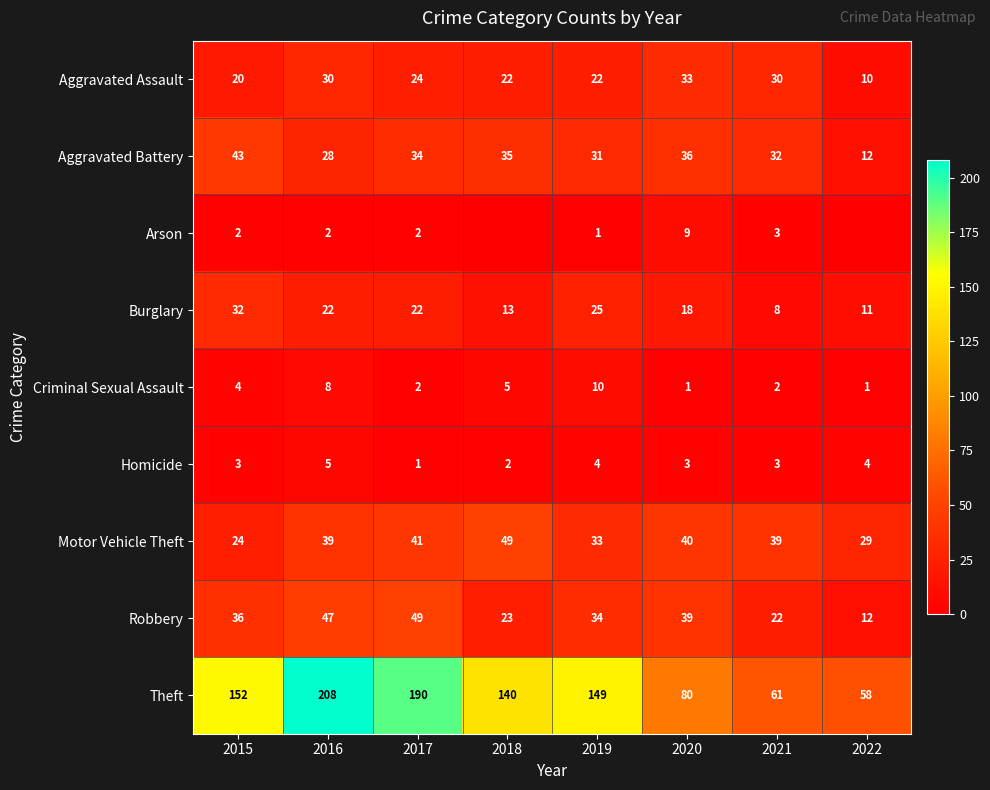

At which label does Aggravated Battery first exceed 34?

2015